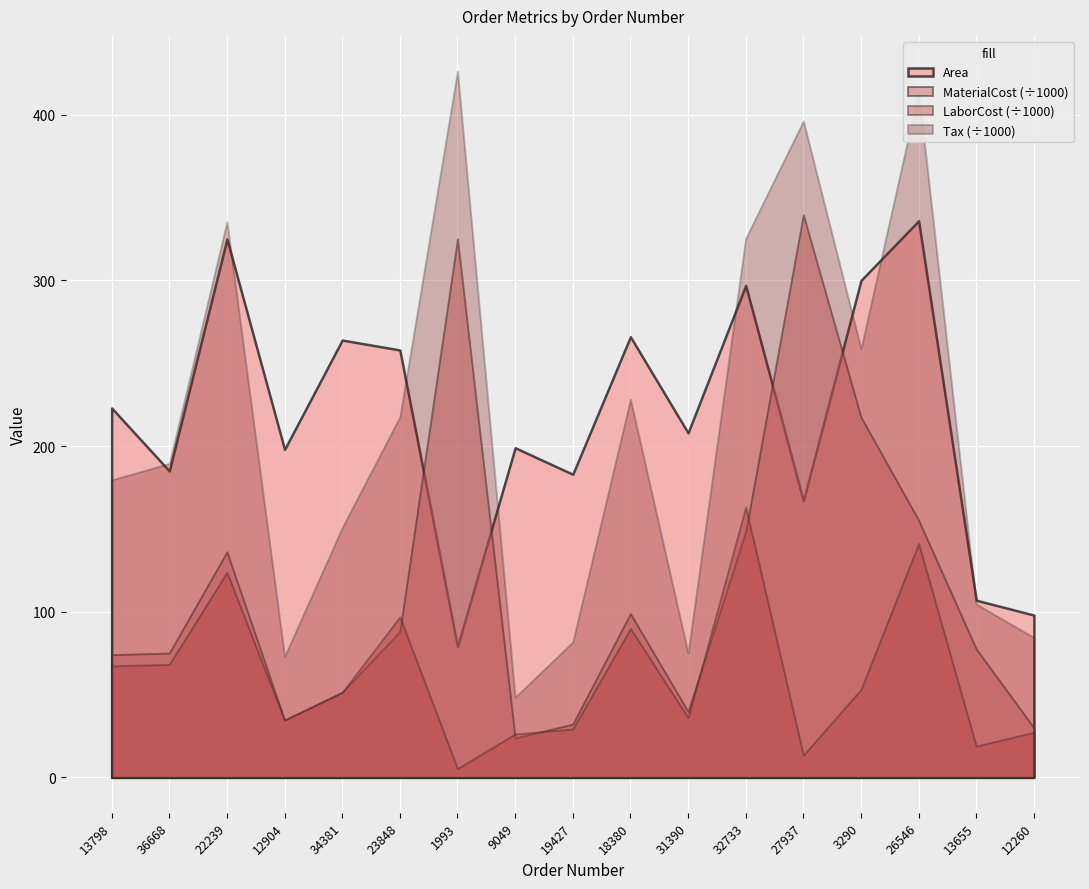

Is it true that LaborCost equals 28950.8 at 22239?

False